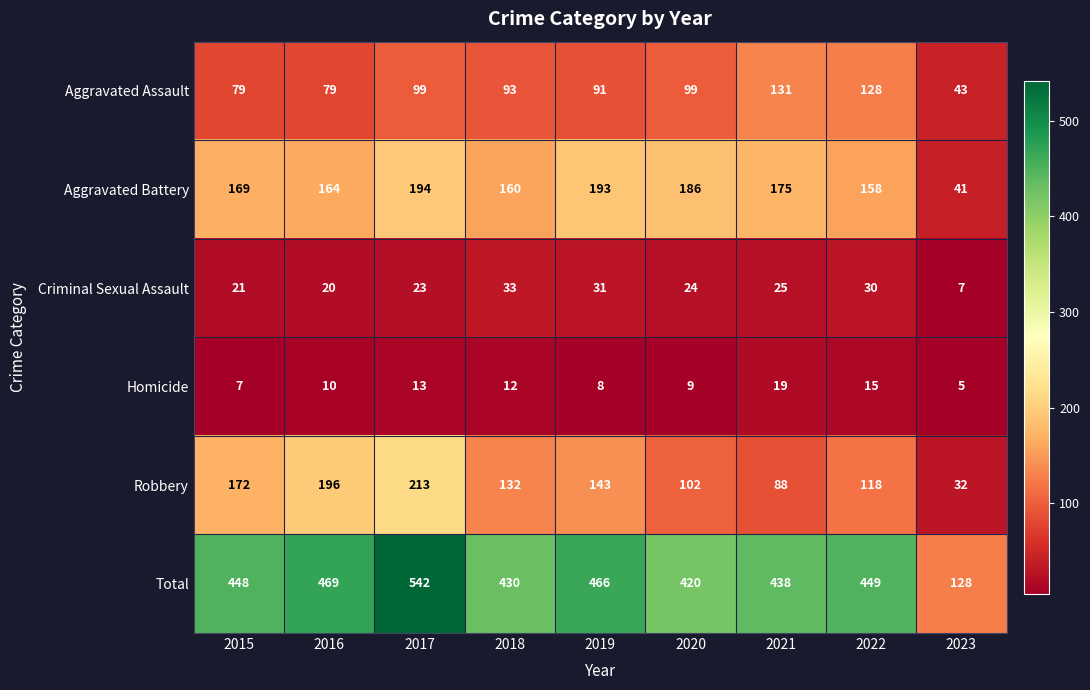

What is the difference between the maximum and second lowest values in the Homicide series?

12